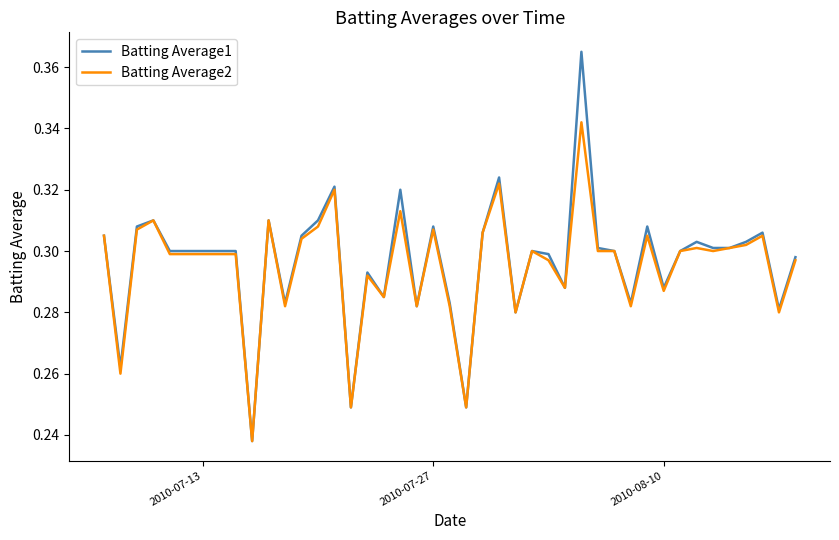

Which series has the largest range (max minus min)?

Batting Average1